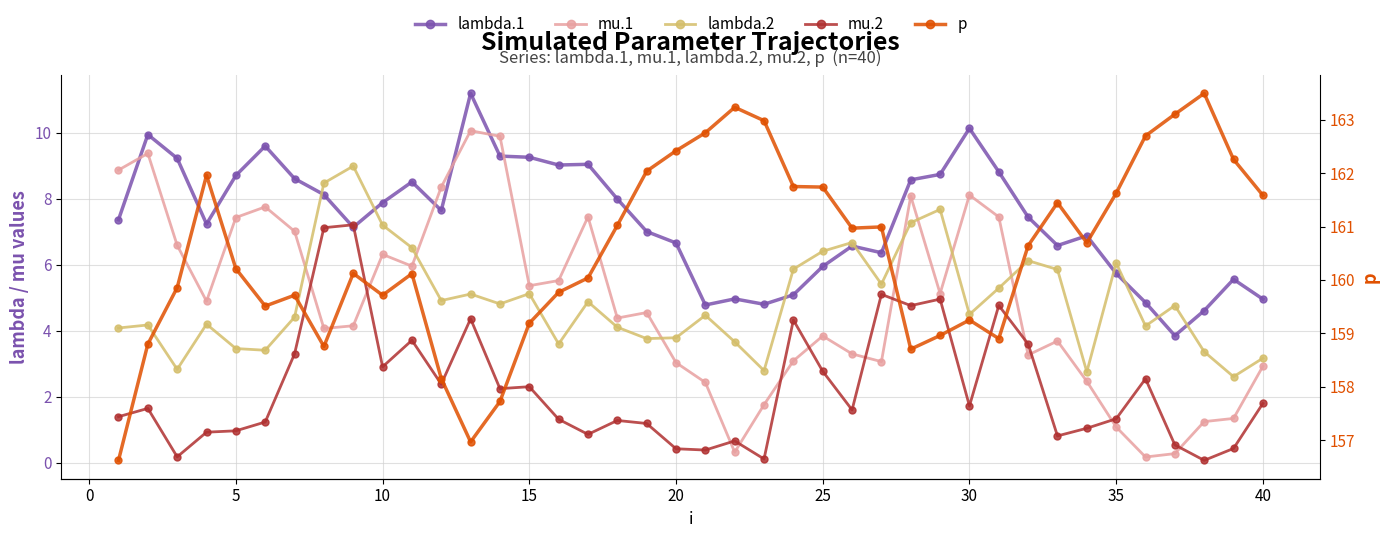

Is the value of p at 29 greater than the value of mu.2 at 22?

Yes